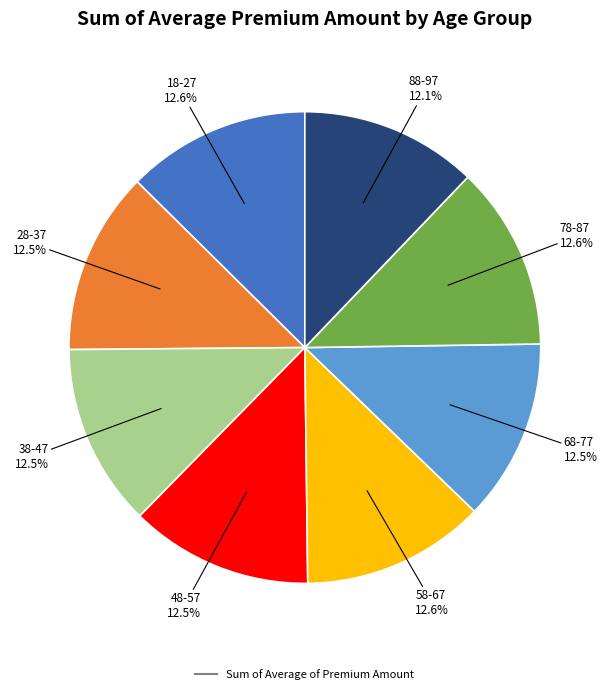

How many segments does this pie chart have?

8